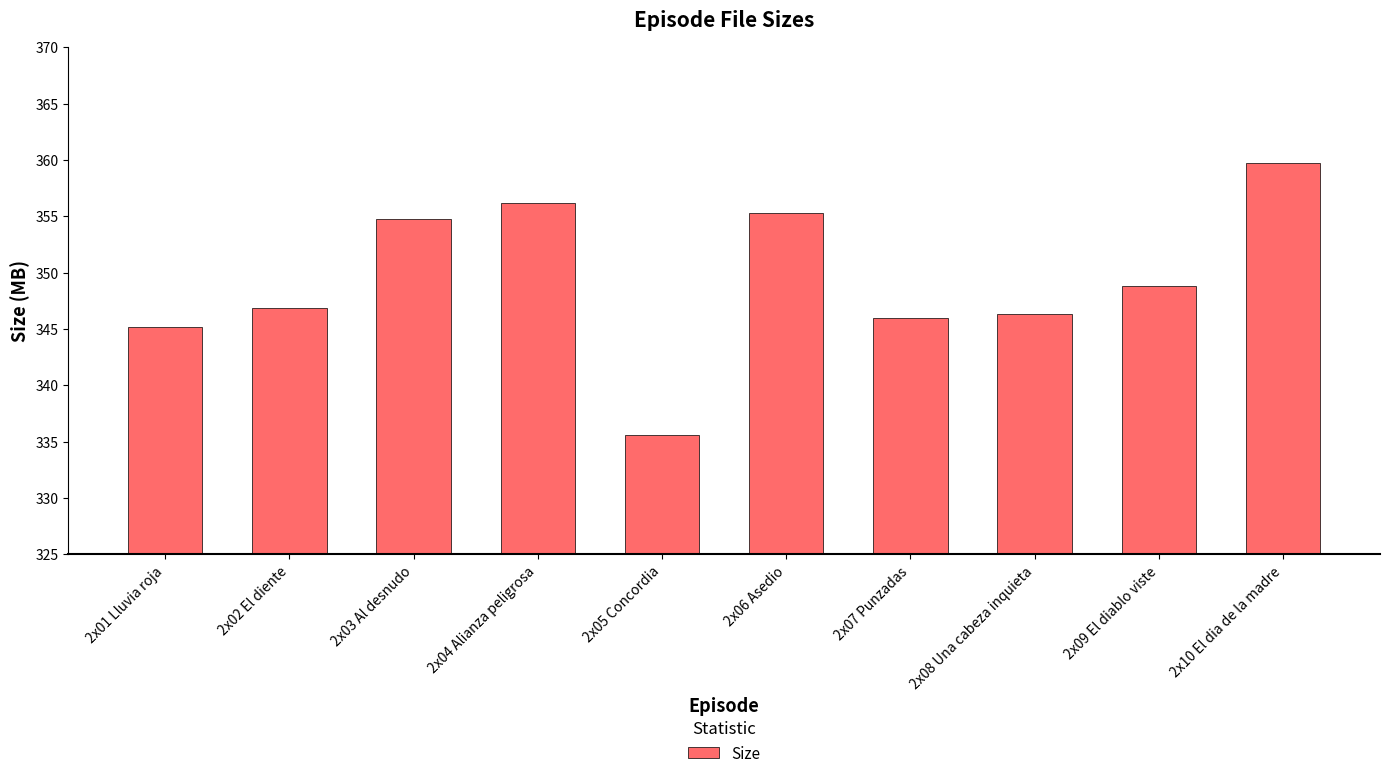

Reading left to right, list all the values displayed in this chart.

2x01 Lluvia roja=345.2	2x02 El diente=346.8	2x03 Al desnudo=354.8	2x04 Alianza peligrosa=356.1	2x05 Concordia=335.6	2x06 Asedio=355.3	2x07 Punzadas=346.0	2x08 Una cabeza inquieta=346.3	2x09 El diablo viste=348.8	2x10 El dia de la madre=359.7